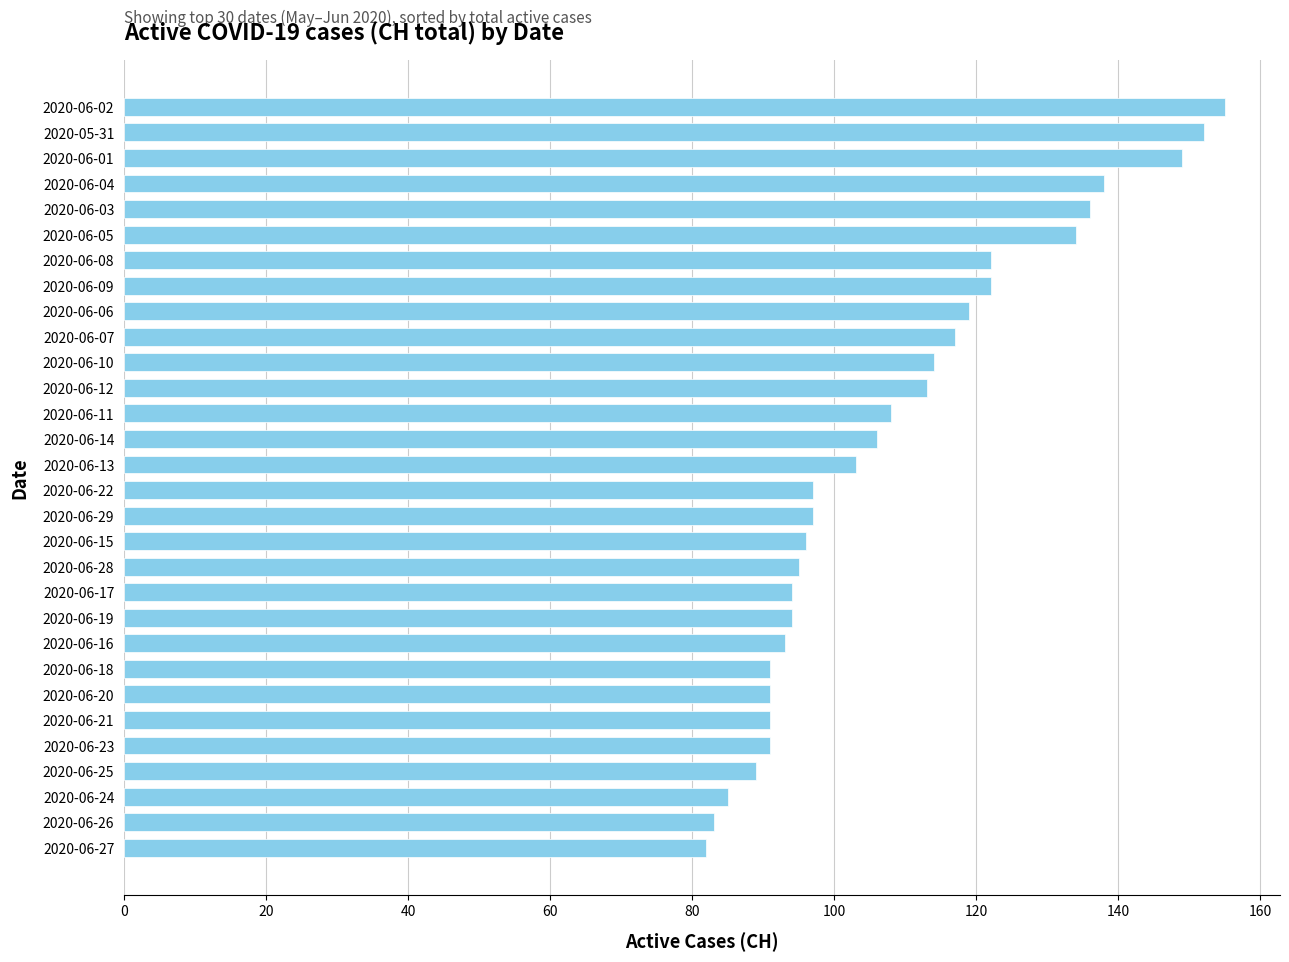

Are the bars horizontal?

Yes